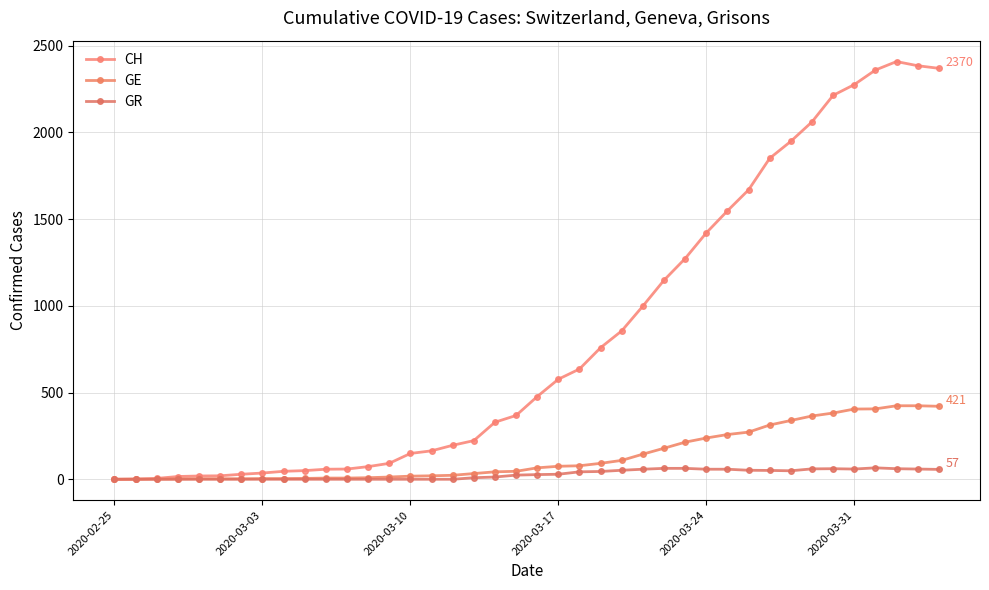

Count the number of categories in the chart.

40